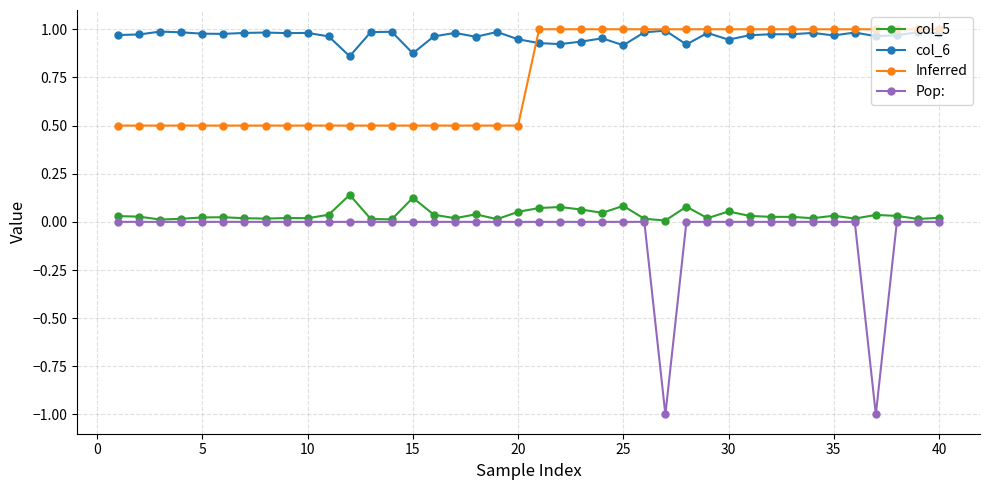

What is the minimum value shown in the chart?

-1.0